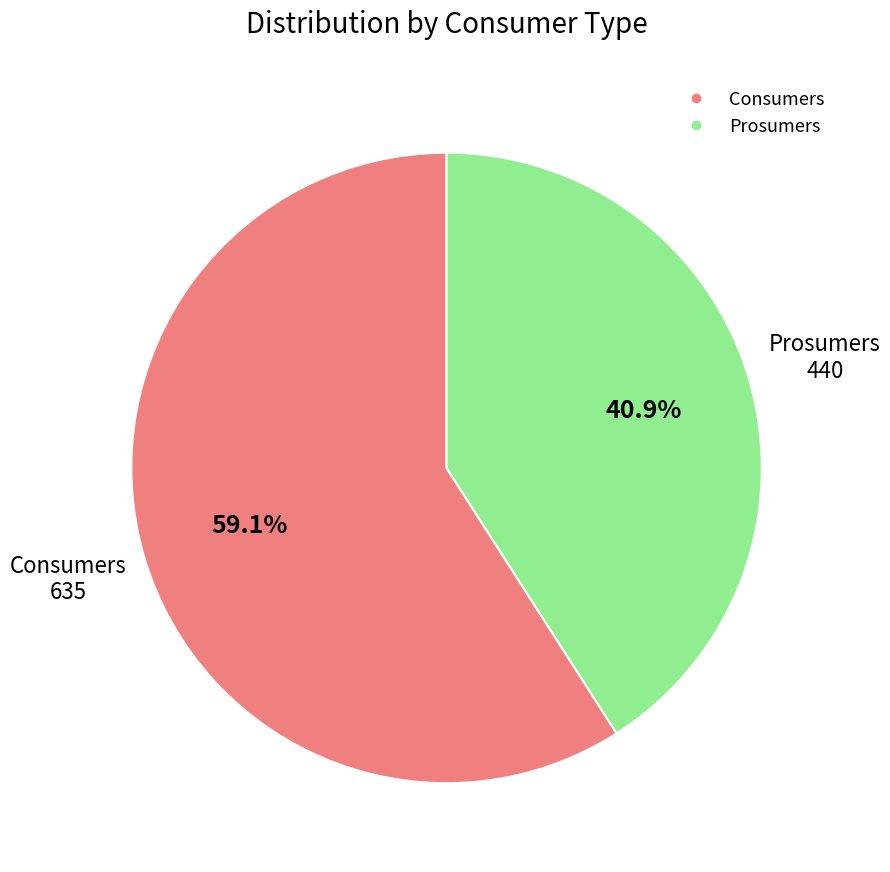

True or false: Prosumers accounts for 41% of the total.

True